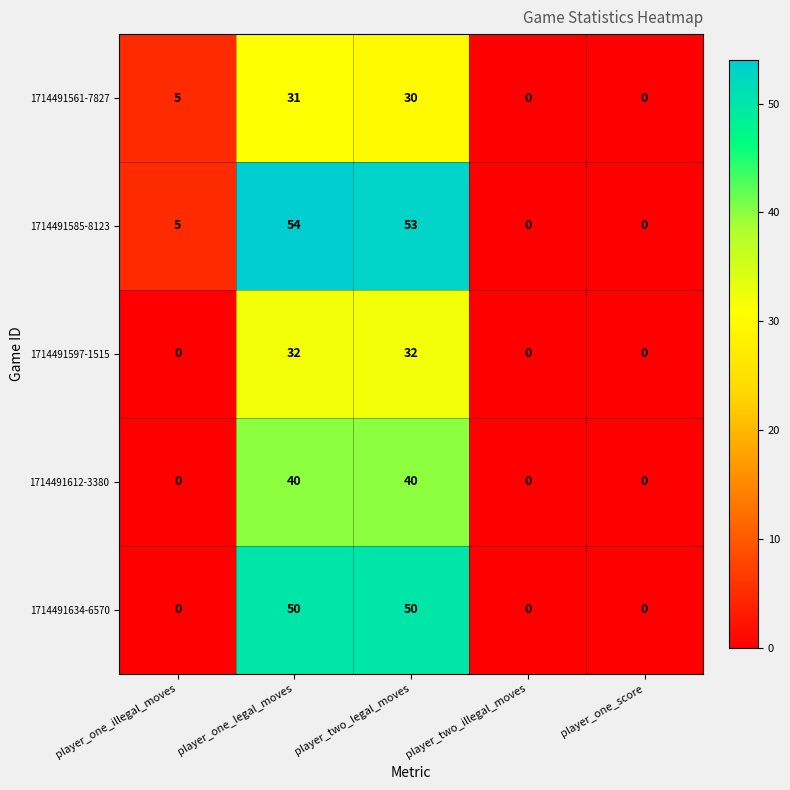

Which series has the largest total across all categories?

1714491585-8123